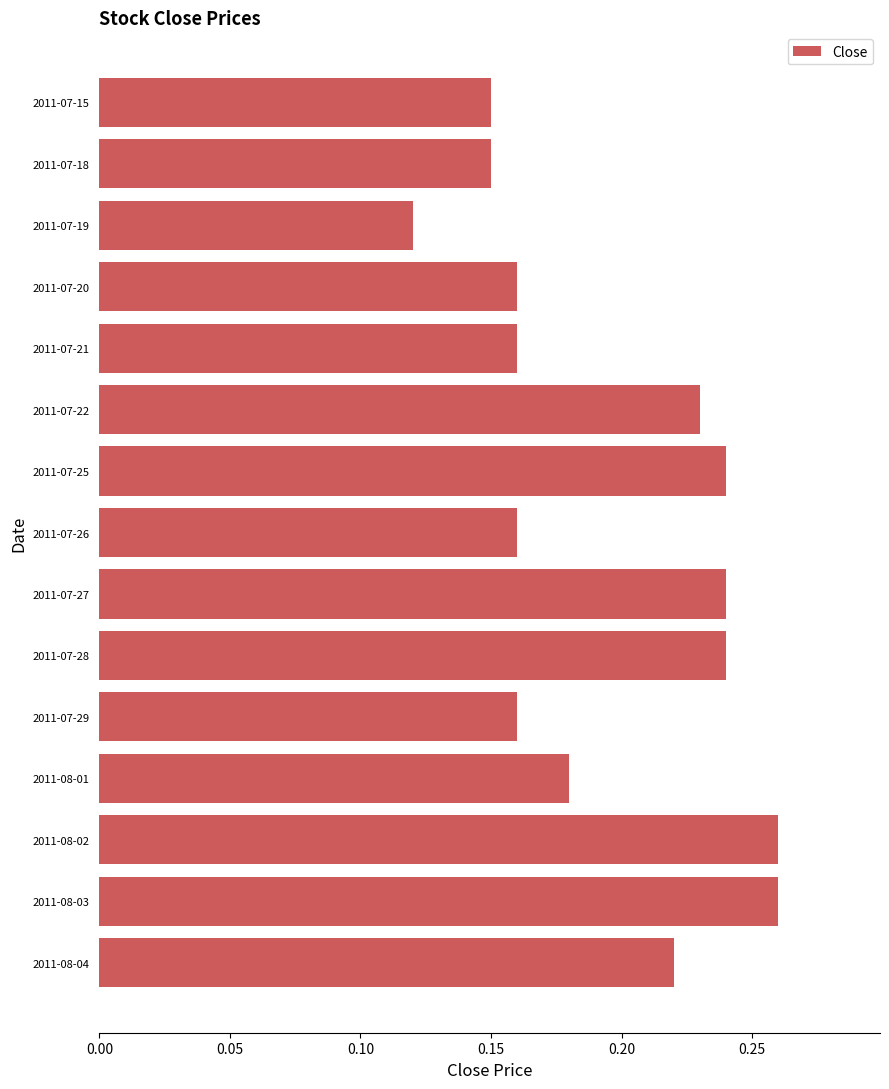

How many values are between 0 and 1?

15